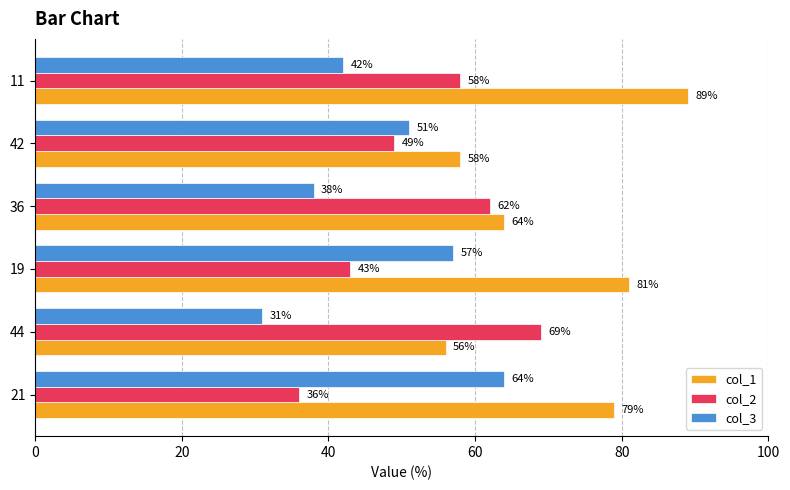

What is the spread (max minus min) of values at 36?

26